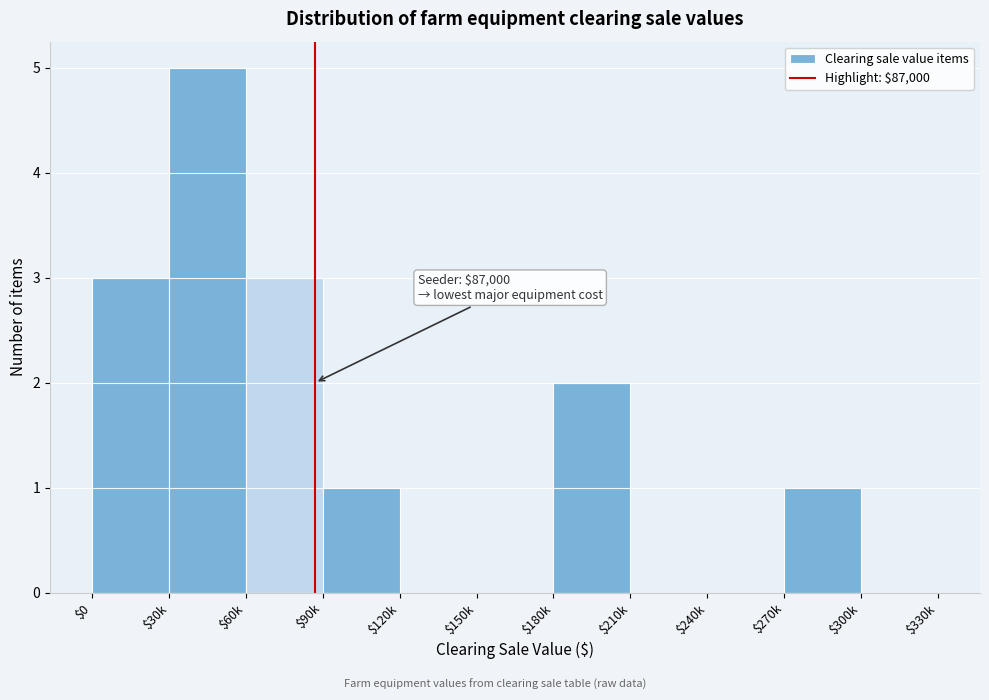

Which label corresponds to the largest value in the chart?

$30k